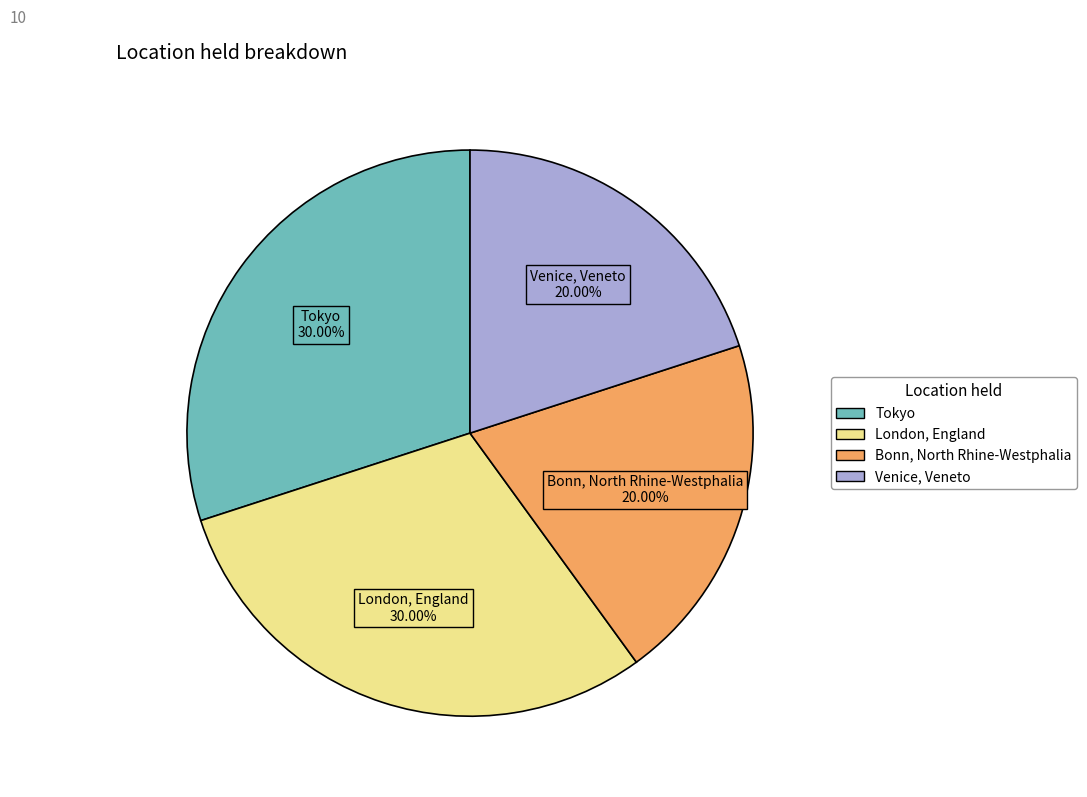

To the nearest percent, what percentage of the pie is Bonn, North Rhine-Westphalia?

20%